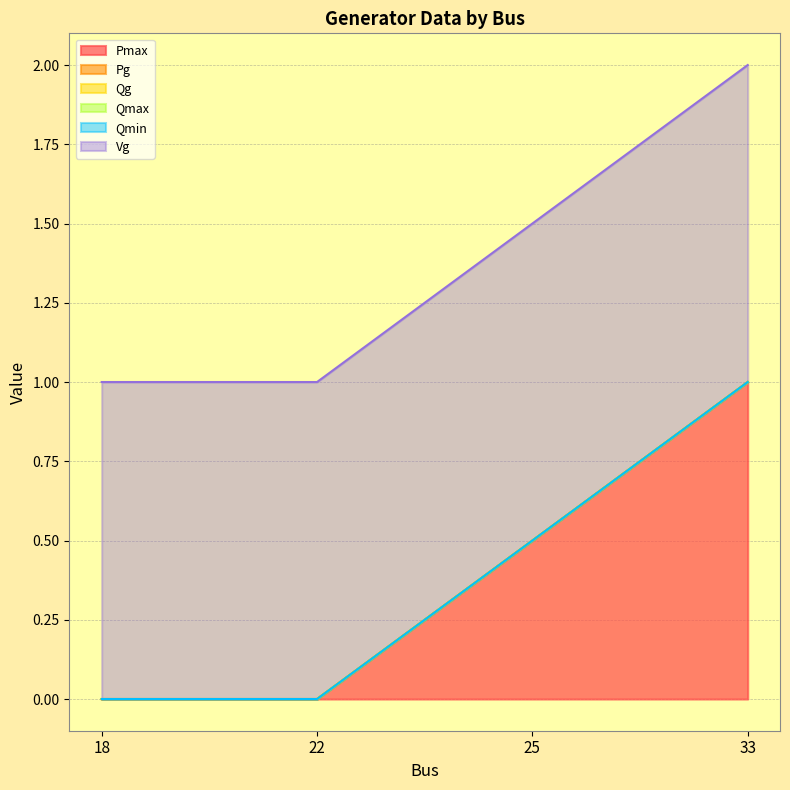

Which series has the largest total across all categories?

Vg